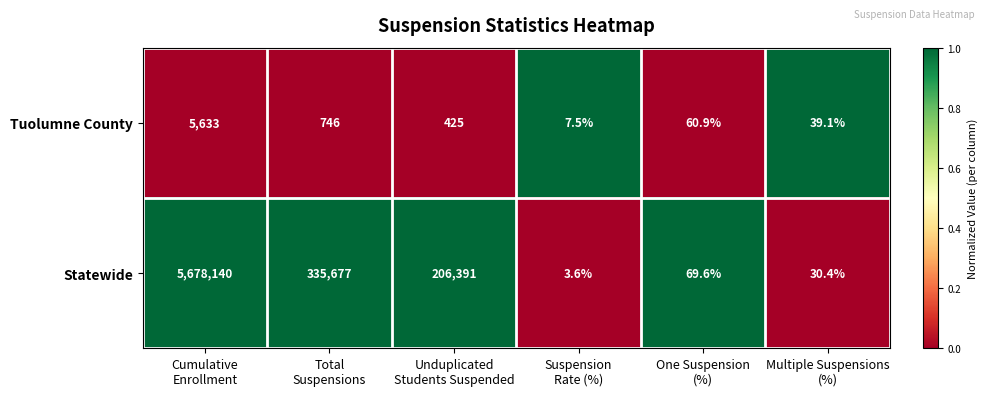

Count the number of categories in the chart.

6